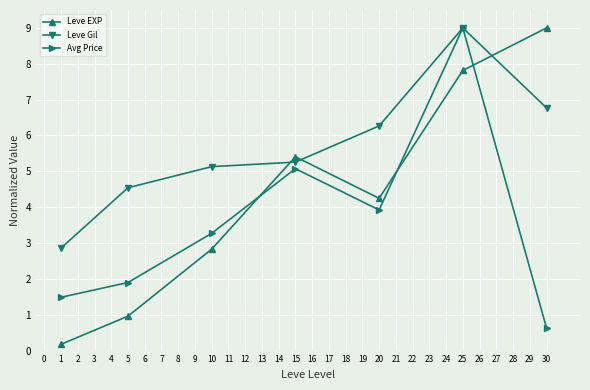

What is the value of the Leve EXP point at the 3rd from the left?

2.8